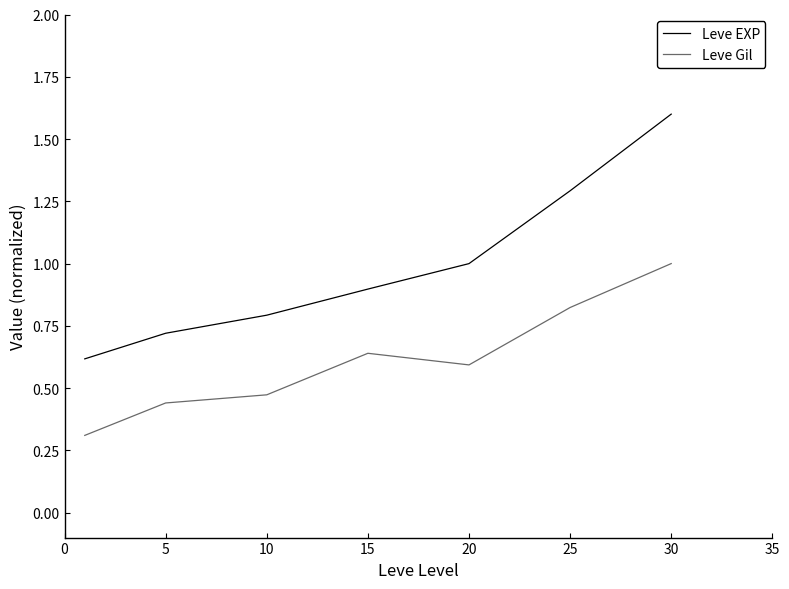

True or false: Leve Gil and Leve EXP cross at least once.

False